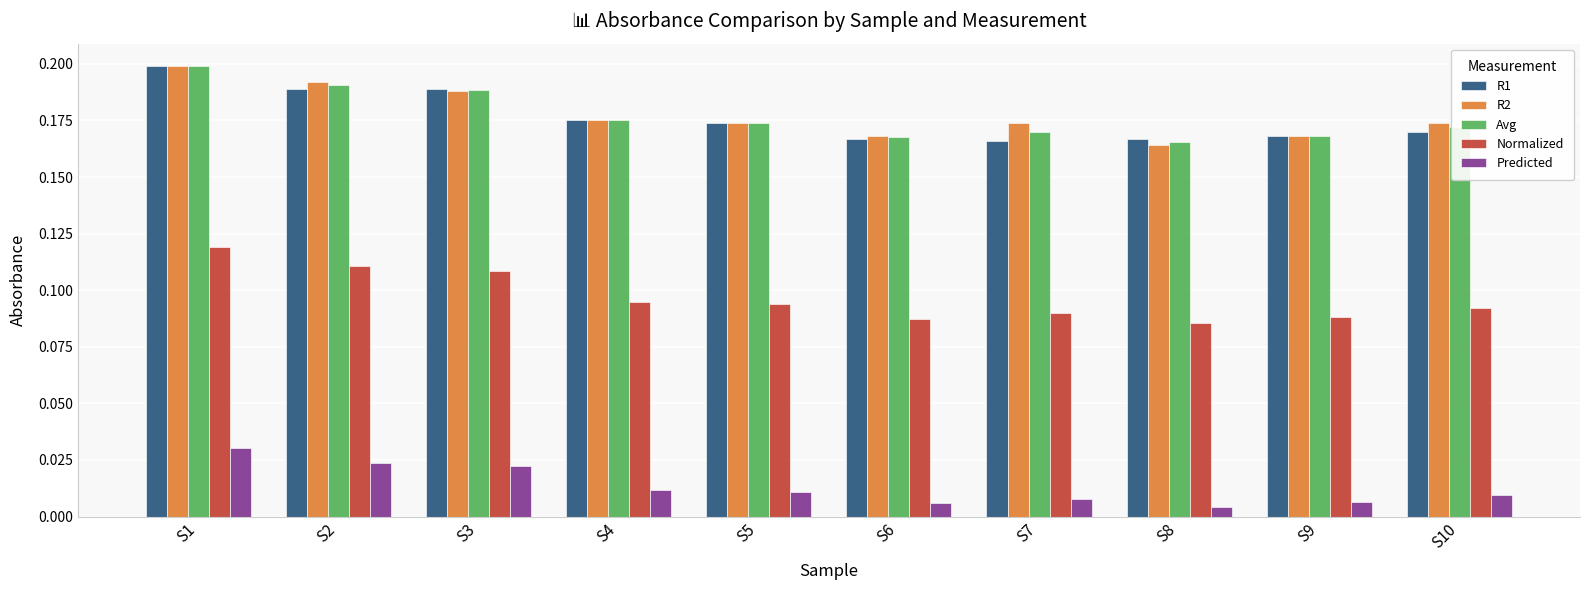

Which series changed the most between S3 and S6?

R1